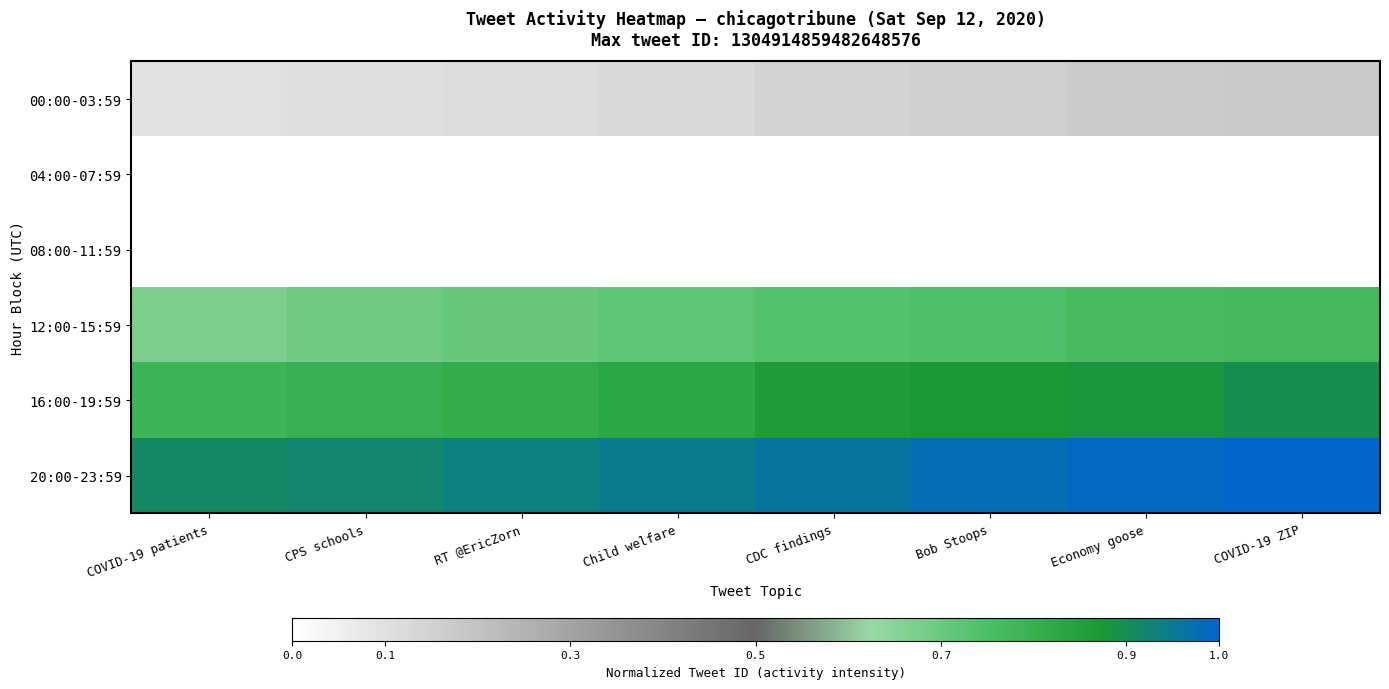

Rank the series at Child welfare from lowest to highest value.

04:00-07:59, 08:00-11:59, 00:00-03:59, 12:00-15:59, 16:00-19:59, 20:00-23:59